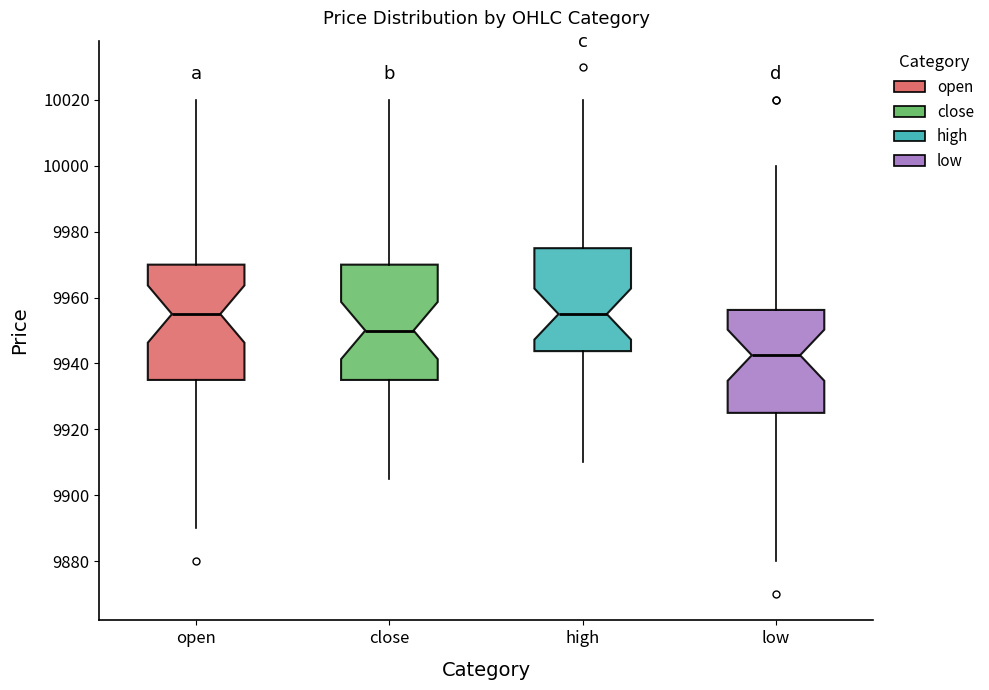

Where does the upper whisker of the box for high end on the y-axis? The values are not printed on the chart, so give them approximately, as read against the axis.

10020